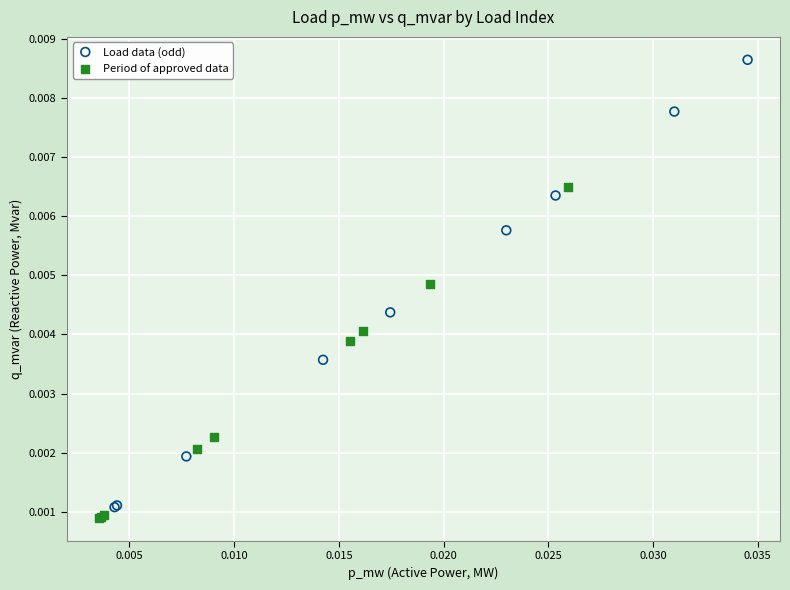

Which series has the widest spread of Y values?

Load data (odd)